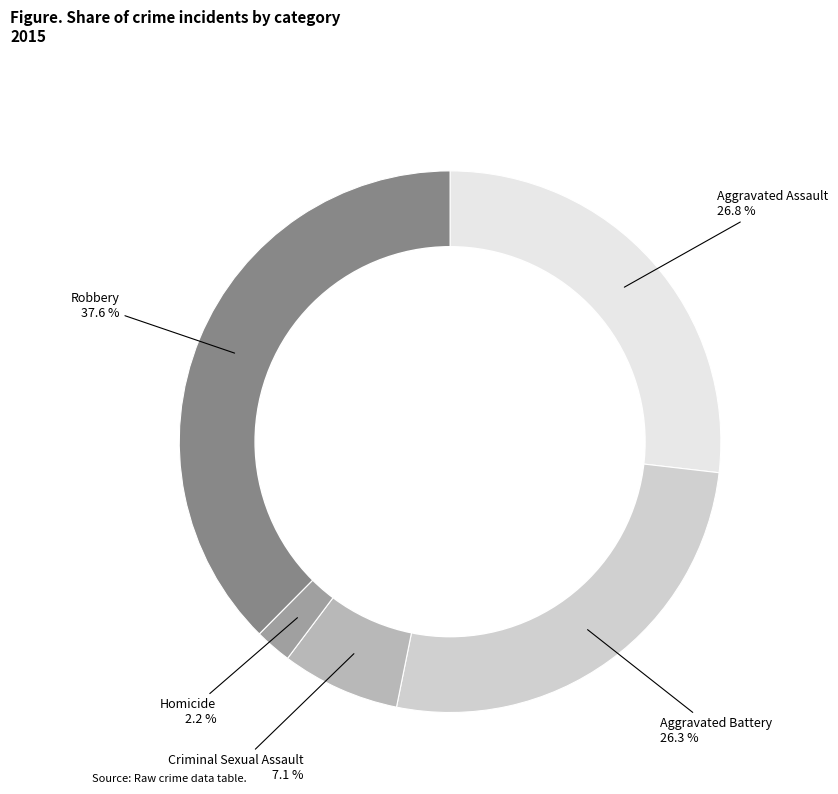

To the nearest percent, what is the average slice percentage?

20%